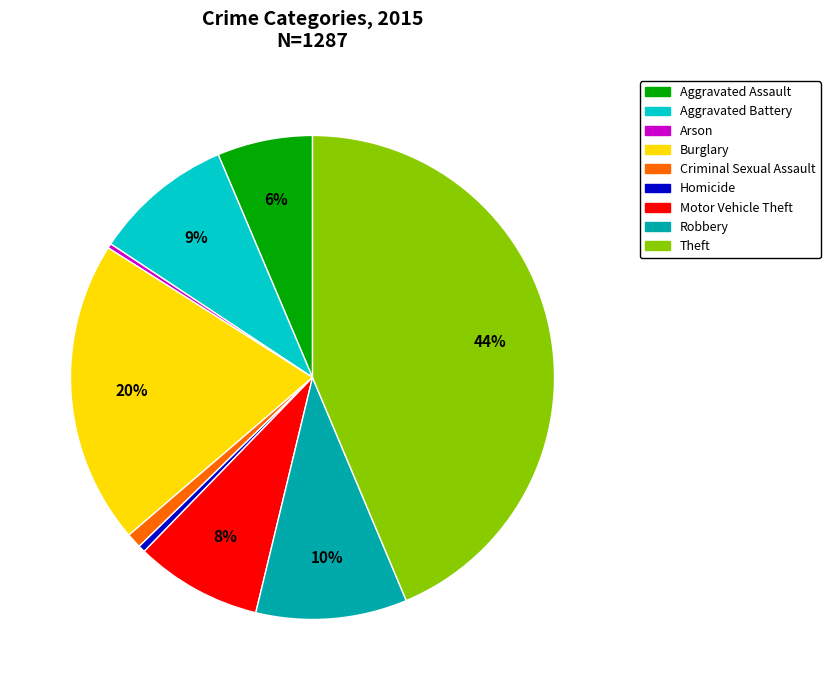

Does Aggravated Battery represent more than half of the total?

No